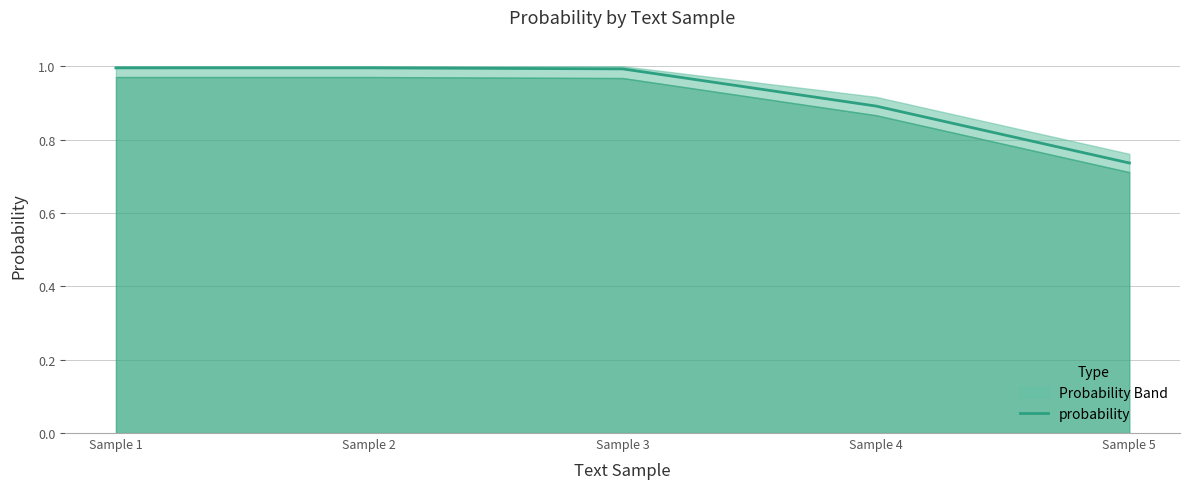

True or false: the data shows 0.3 at Sample 5.

False